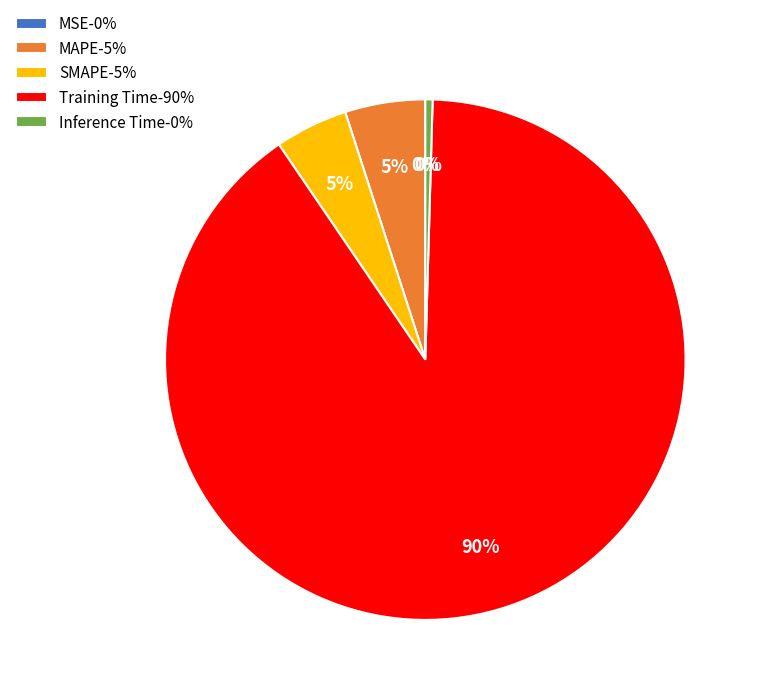

Is it true that SMAPE-5% is 5% of the pie?

True